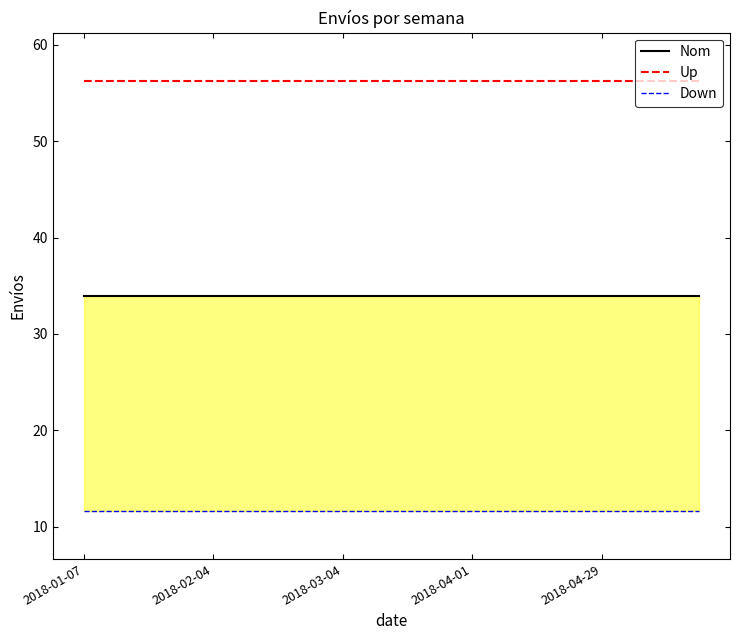

Where is Up nearest to the value 56?

2018-01-07